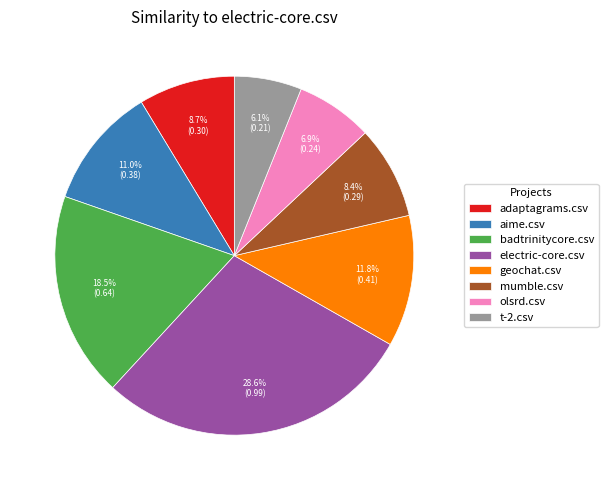

Which category has the biggest portion of the pie?

electric-core.csv